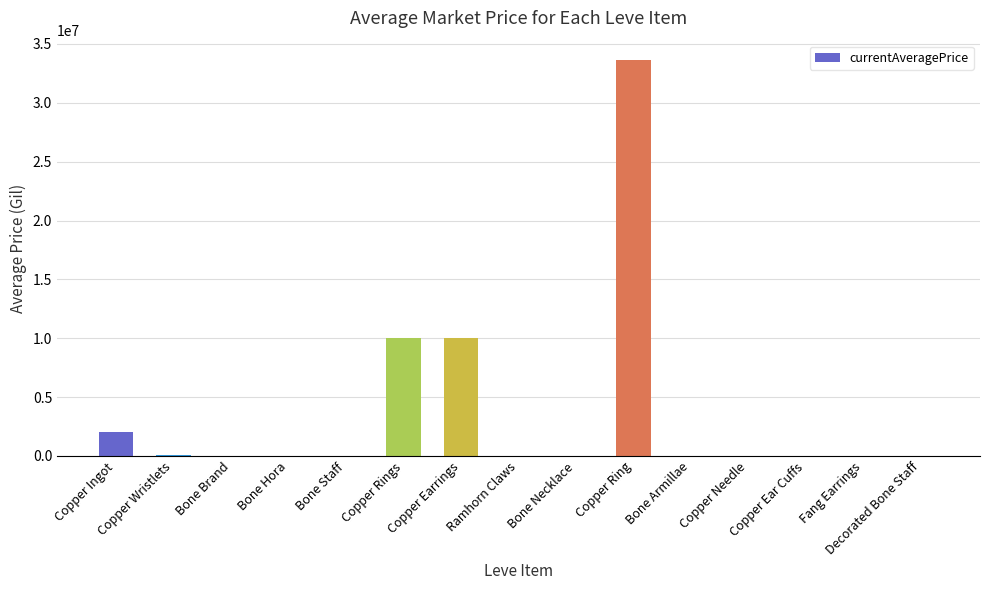

What is the maximum value shown in the chart?

33600000.0